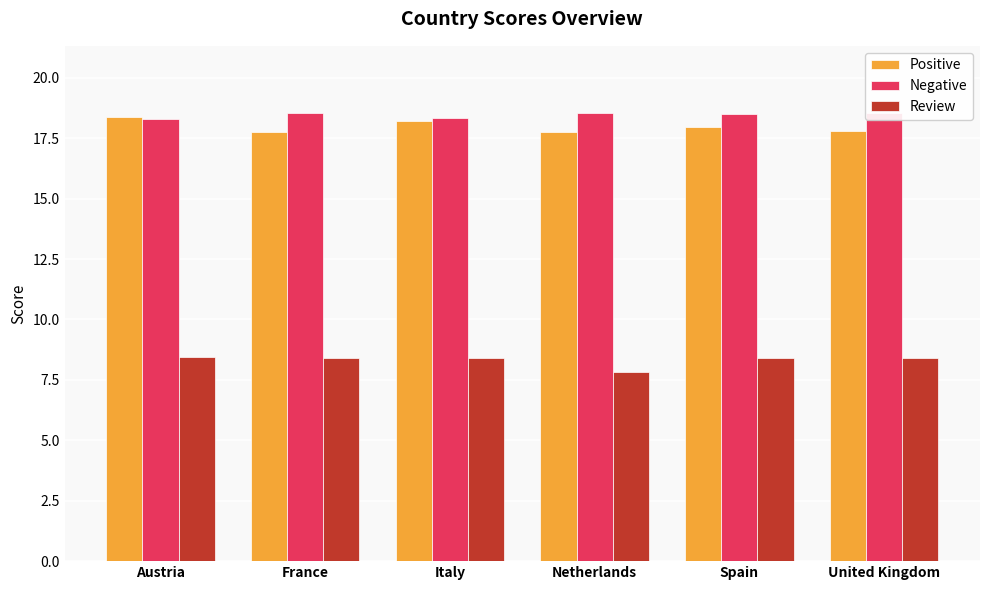

What is the total value across all series at United Kingdom?

44.7